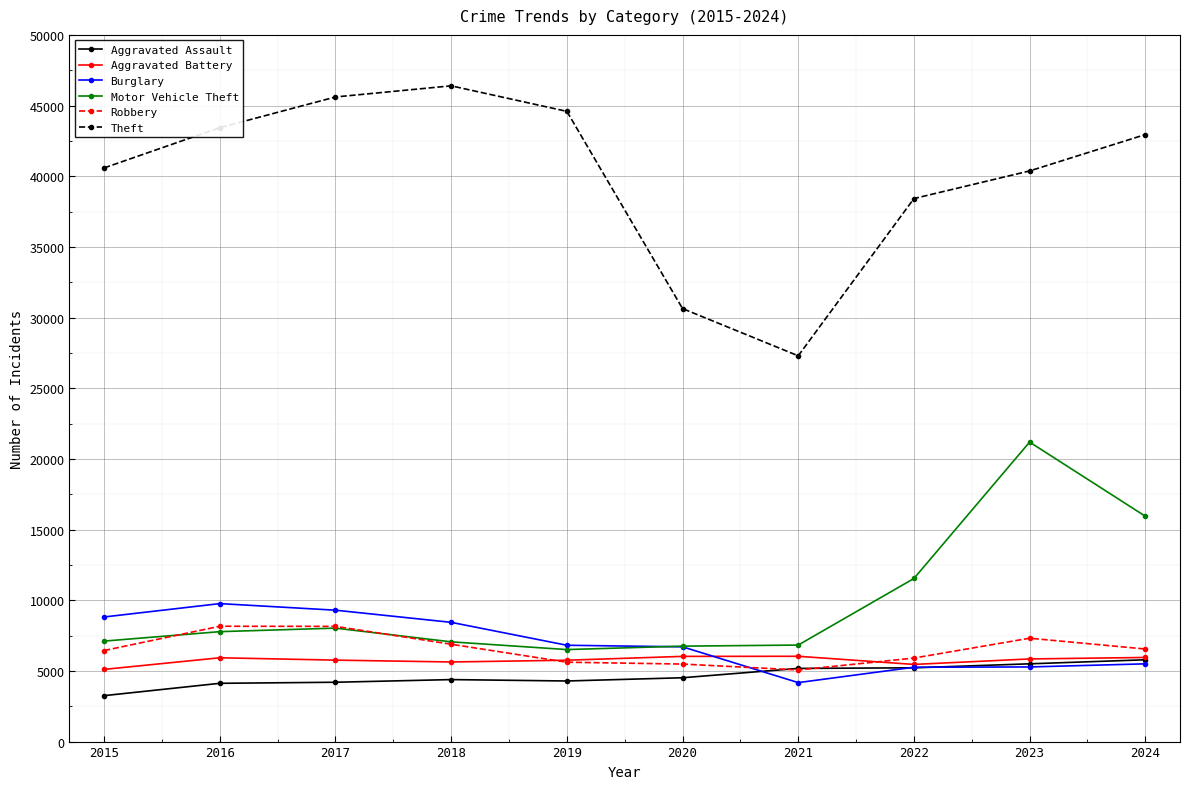

What are all the series names shown in the legend?

Aggravated Assault, Aggravated Battery, Burglary, Motor Vehicle Theft, Robbery, Theft